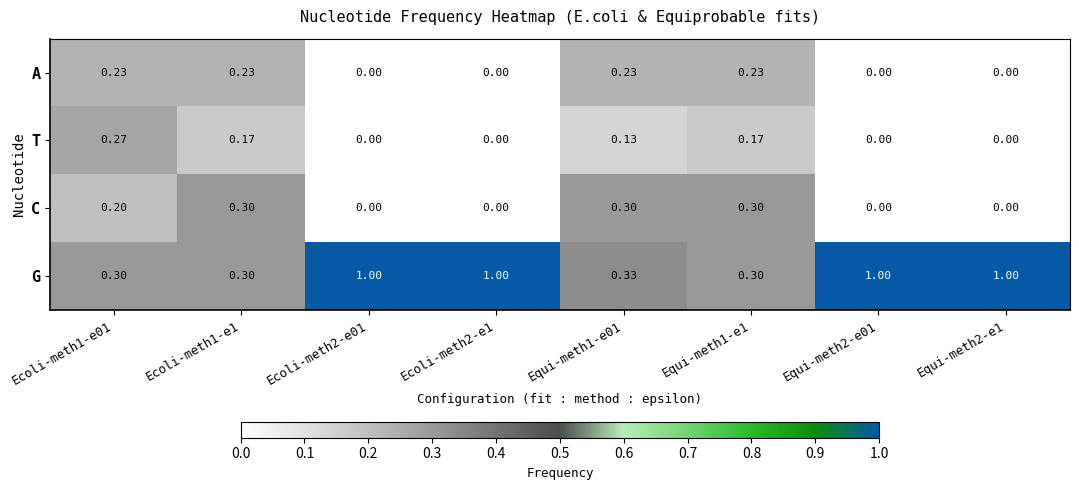

Is the value of A at Equi-meth2-e01 greater than the value of G at Ecoli-meth1-e1?

No